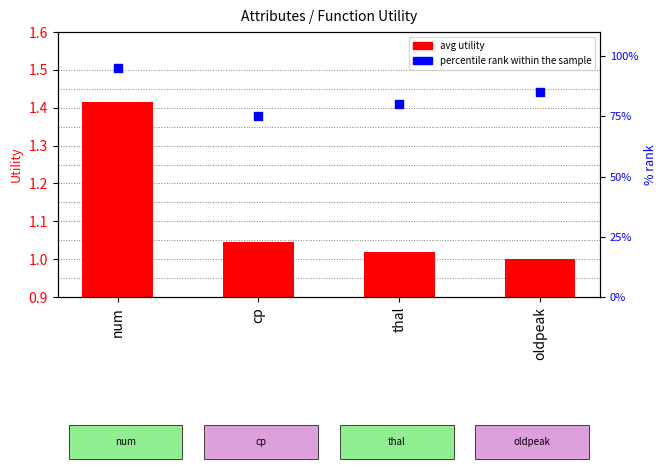

What is the total value across all series at thal?

81.0